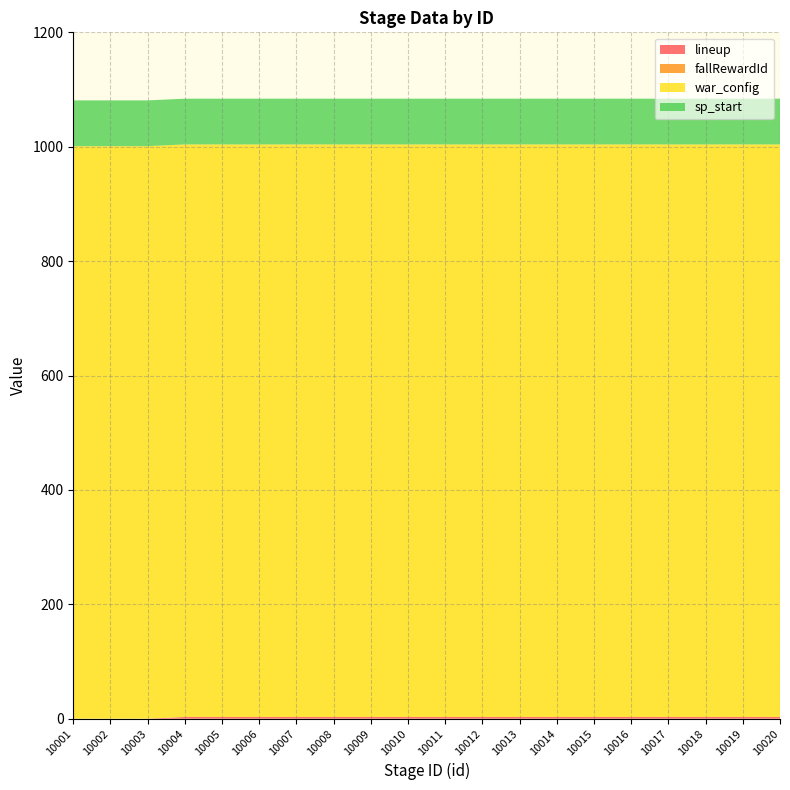

Reading left to right, list all the values displayed in this chart.

lineup: 10001=0	10002=0	10003=0	10004=3	10005=3	10006=3	10007=3	10008=3	10009=3	10010=3	10011=3	10012=3	10013=3	10014=3	10015=3	10016=3	10017=3	10018=3	10019=3	10020=3
fallRewardId: 10001=0	10002=0	10003=0	10004=0	10005=0	10006=0	10007=0	10008=0	10009=0	10010=0	10011=0	10012=0	10013=0	10014=0	10015=0	10016=0	10017=0	10018=0	10019=0	10020=0
war_config: 10001=1001	10002=1001	10003=1001	10004=1001	10005=1001	10006=1001	10007=1001	10008=1001	10009=1001	10010=1001	10011=1001	10012=1001	10013=1001	10014=1001	10015=1001	10016=1001	10017=1001	10018=1001	10019=1001	10020=1001
sp_start: 10001=80	10002=80	10003=80	10004=80	10005=80	10006=80	10007=80	10008=80	10009=80	10010=80	10011=80	10012=80	10013=80	10014=80	10015=80	10016=80	10017=80	10018=80	10019=80	10020=80